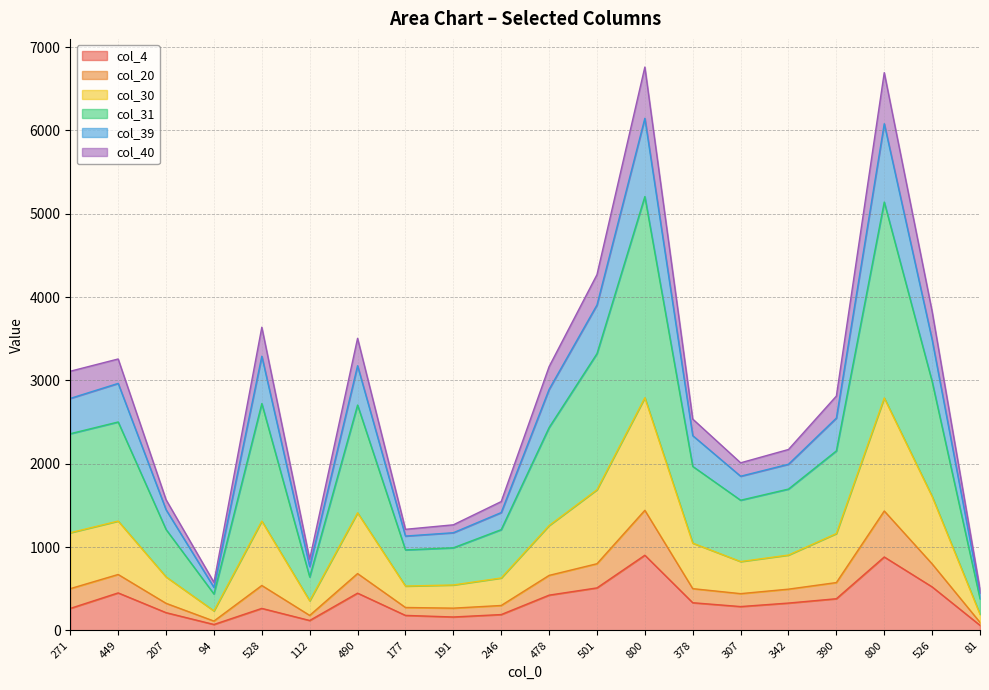

How many lines are shown in the chart?

6